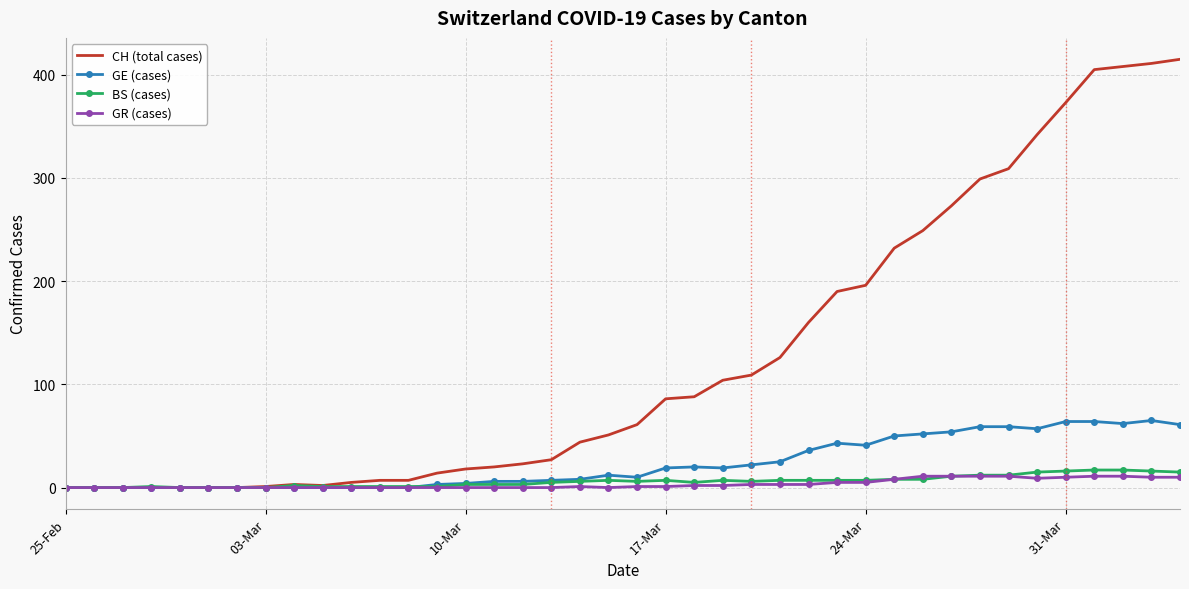

What is the maximum value for BS (cases)?

17